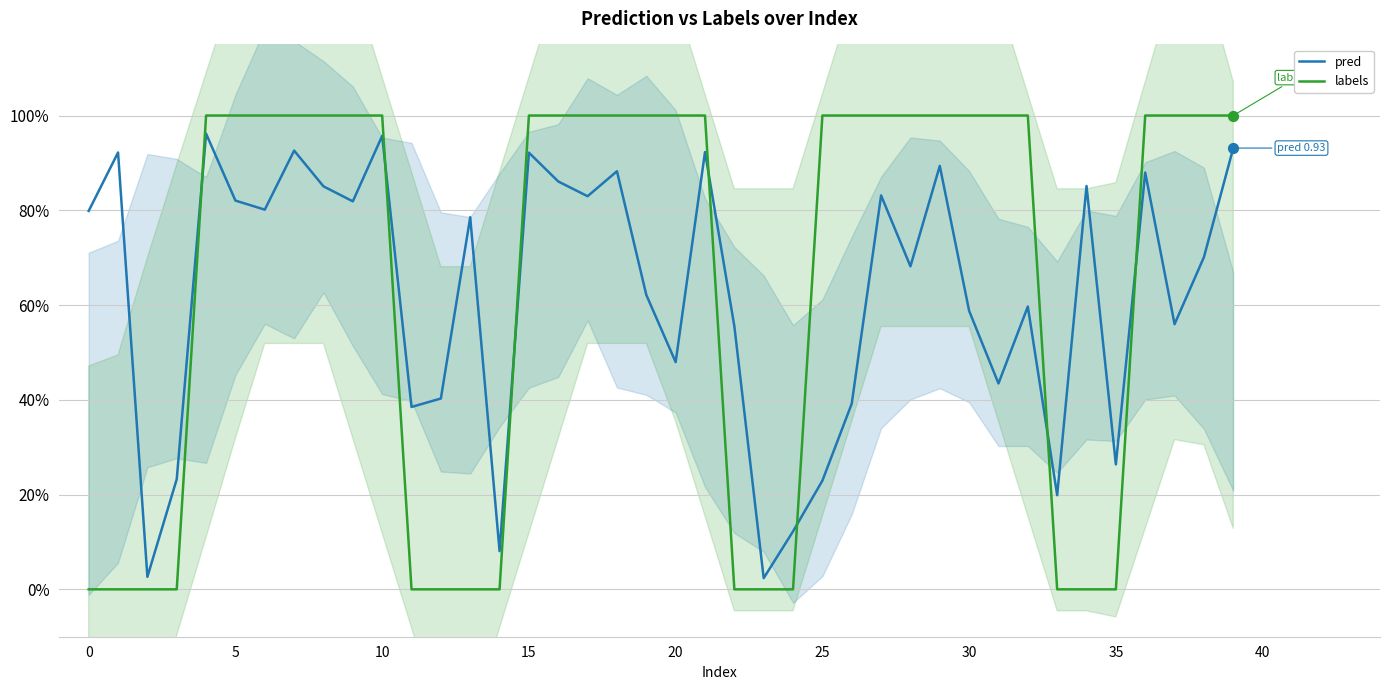

What is the total value across all series at 17?

1.8